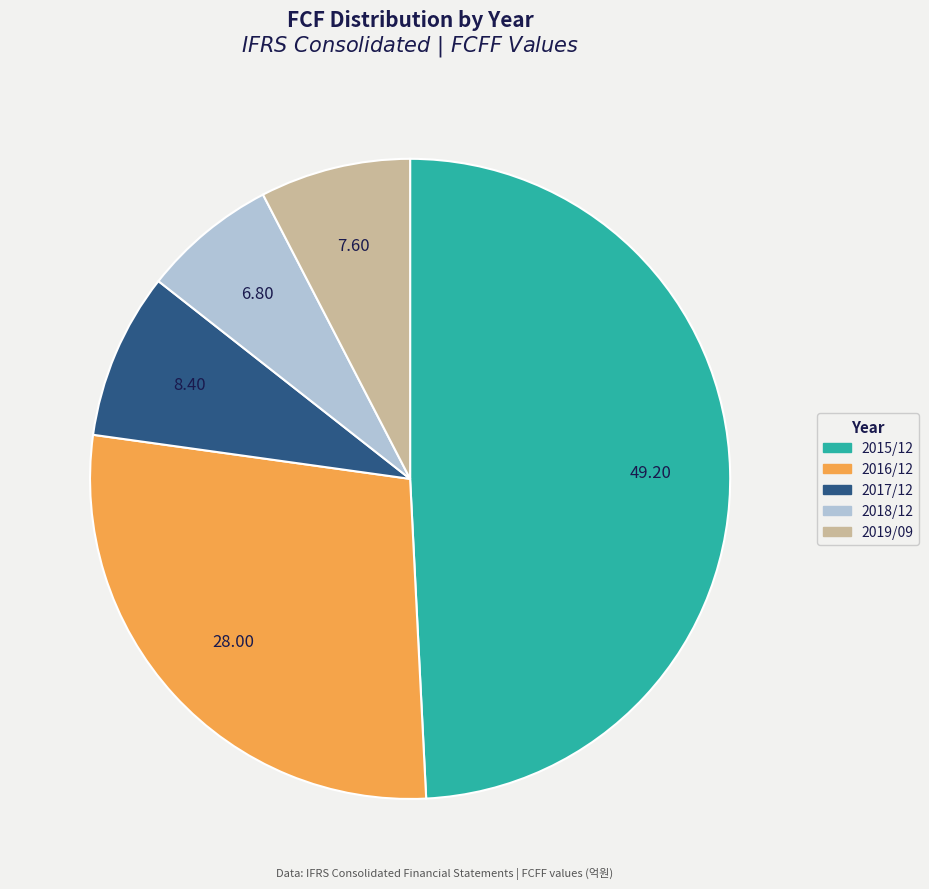

Is there any slice that represents more than half of the pie?

No